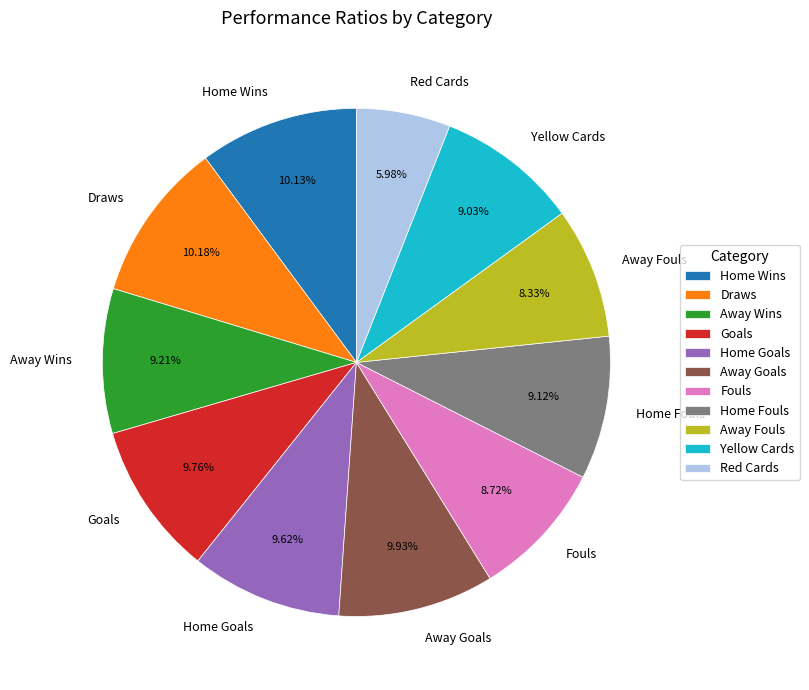

To the nearest percent, what is the combined percentage of Draws and Home Fouls?

19%